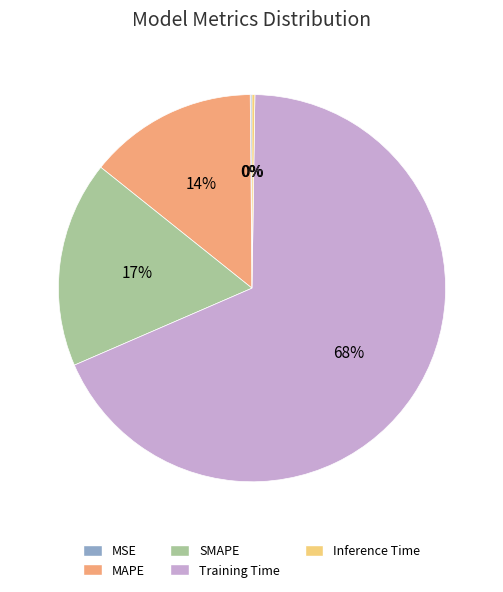

Is it true that SMAPE is 30% of the pie?

False